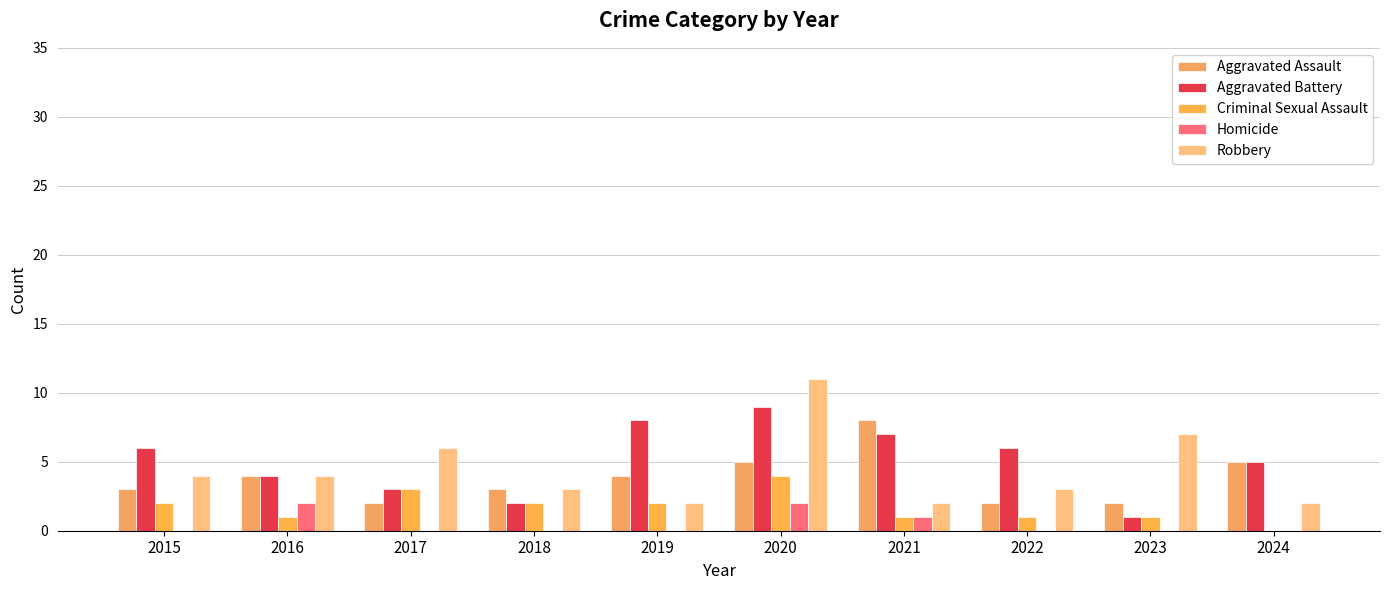

At which category does the chart reach its peak across all series?

2020